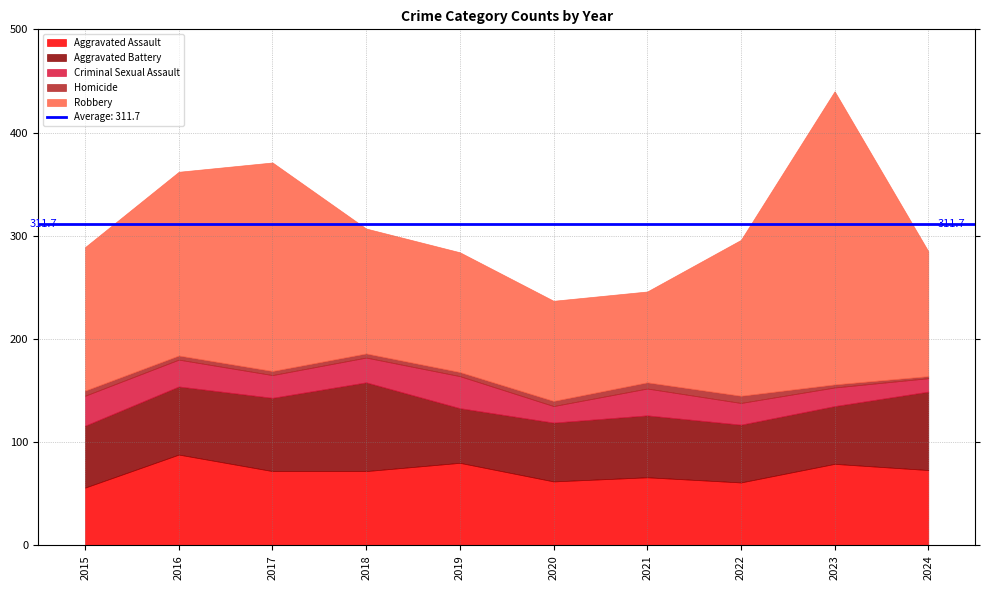

What is the lowest value of the Criminal Sexual Assault series?

13